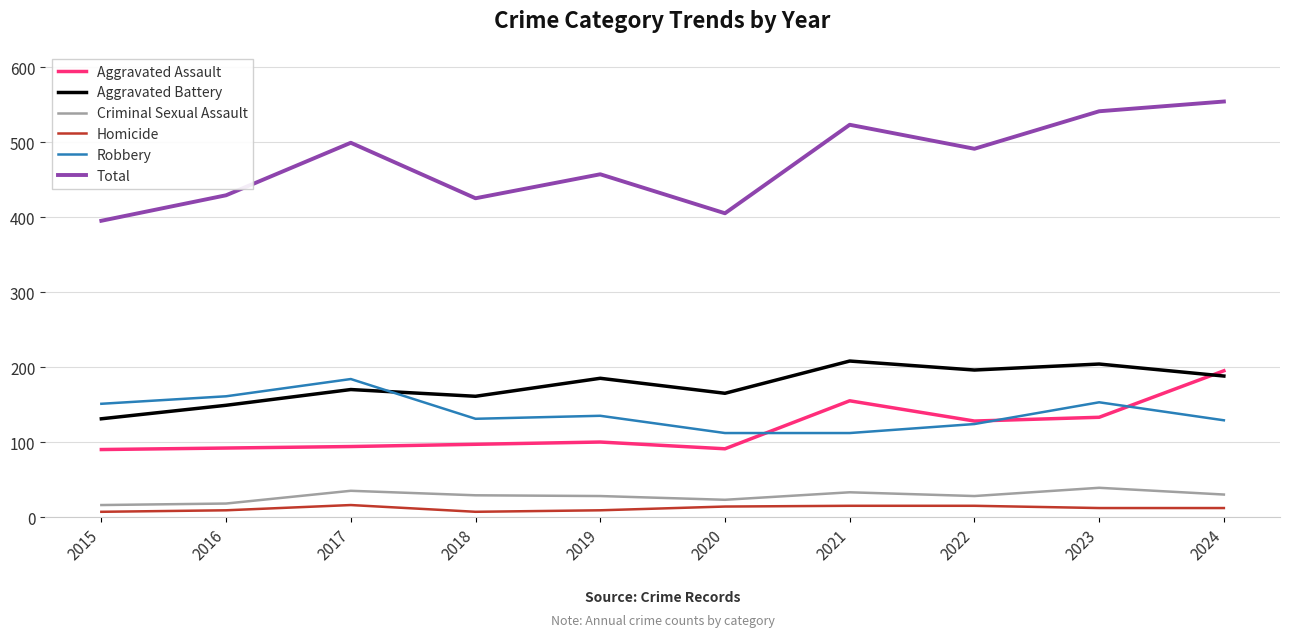

What is the lowest value of the Criminal Sexual Assault series?

16